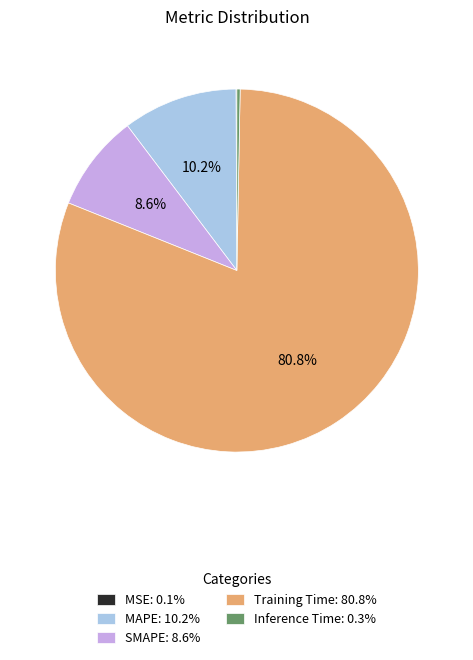

Does Training Time represent more than half of the total?

Yes